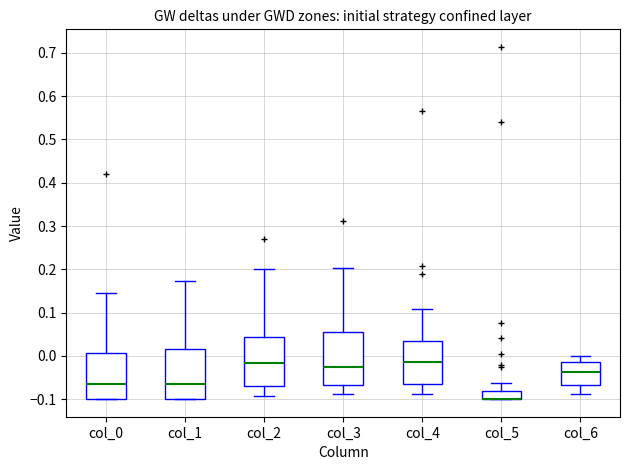

Reading left to right, read every box against the y-axis: the position of its median line, the range the box covers, and the ends of its whiskers. The values are not printed on the chart, so give them approximately, as read against the axis.

col_0: median -0.07, box -0.10 to 0.01, whiskers -0.10 to 0.14
col_1: median -0.07, box -0.10 to 0.01, whiskers -0.10 to 0.17
col_2: median -0.02, box -0.07 to 0.04, whiskers -0.09 to 0.20
col_3: median -0.03, box -0.07 to 0.05, whiskers -0.09 to 0.20
col_4: median -0.01, box -0.06 to 0.03, whiskers -0.09 to 0.11
col_5: median -0.10 (drawn on the box's lower edge), box -0.10 to -0.08, whiskers -0.10 to -0.06
col_6: median -0.04, box -0.07 to -0.01, whiskers -0.09 to 0.00